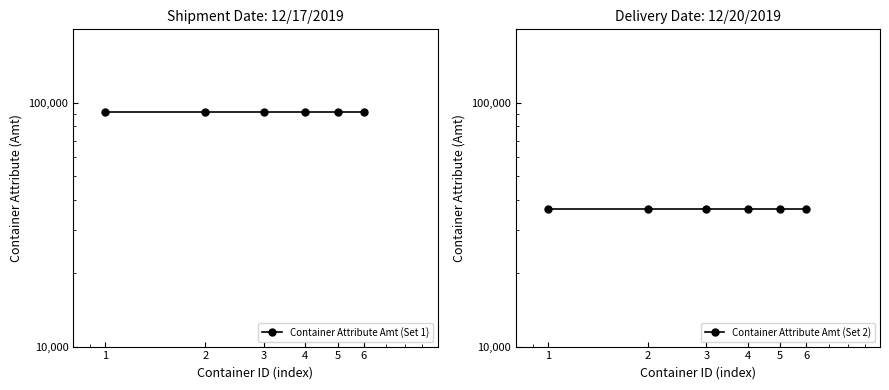

Does the chart have visible grid lines?

No